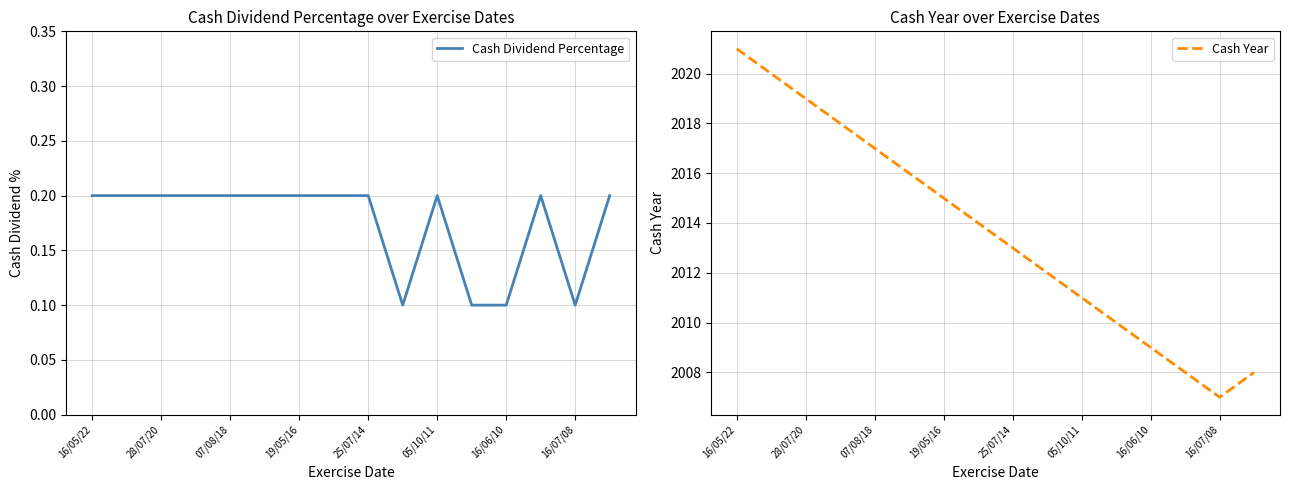

The Cash Dividend Percentage series shows 0.3 at 05/10/11. True or false?

False